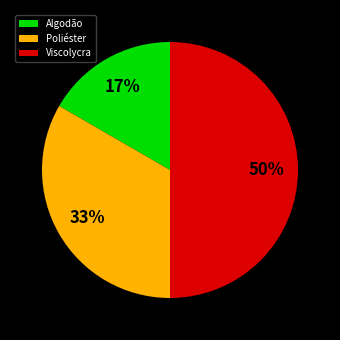

How many segments does this pie chart have?

3